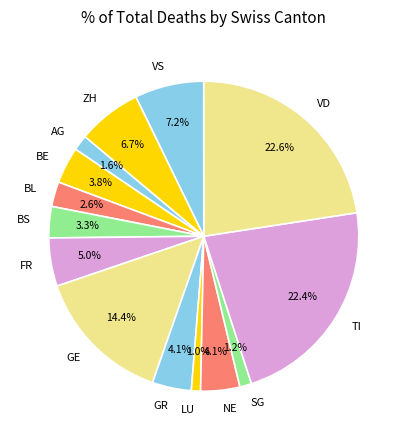

To the nearest percent, what is the difference between the largest and smallest slice percentages?

22%